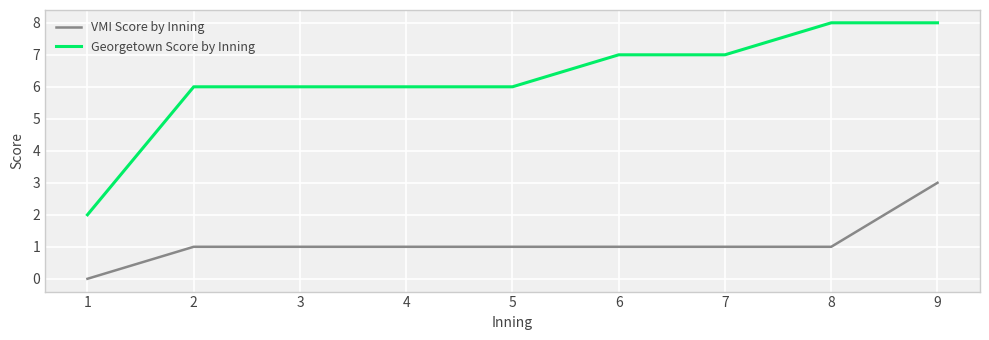

True or false: VMI Score by Inning and Georgetown Score by Inning cross at least once.

False